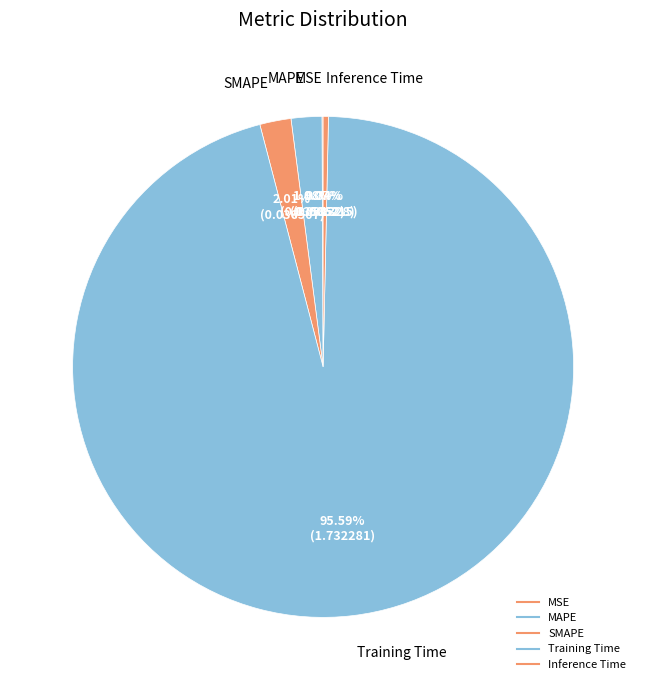

How many segments does this pie chart have?

5